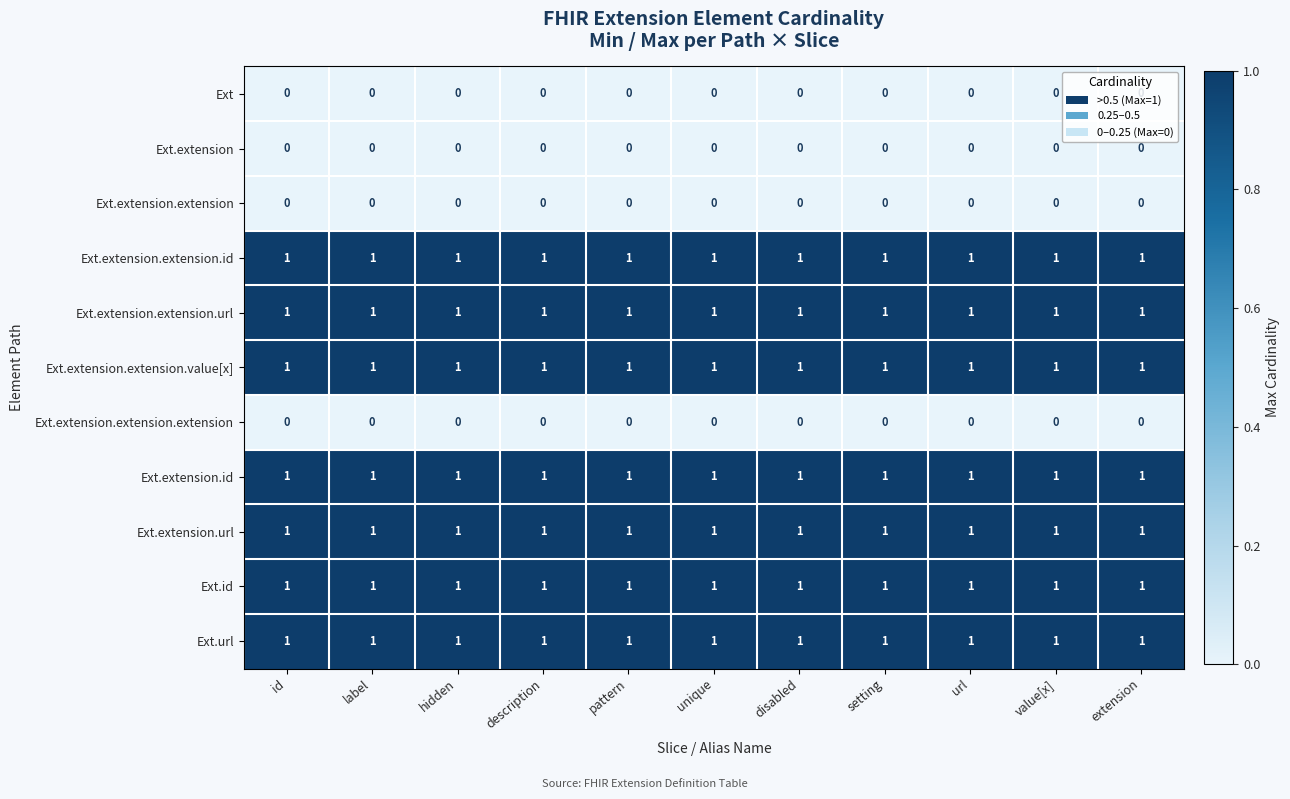

The Ext.extension.extension.url series shows 2 at value[x]. True or false?

False